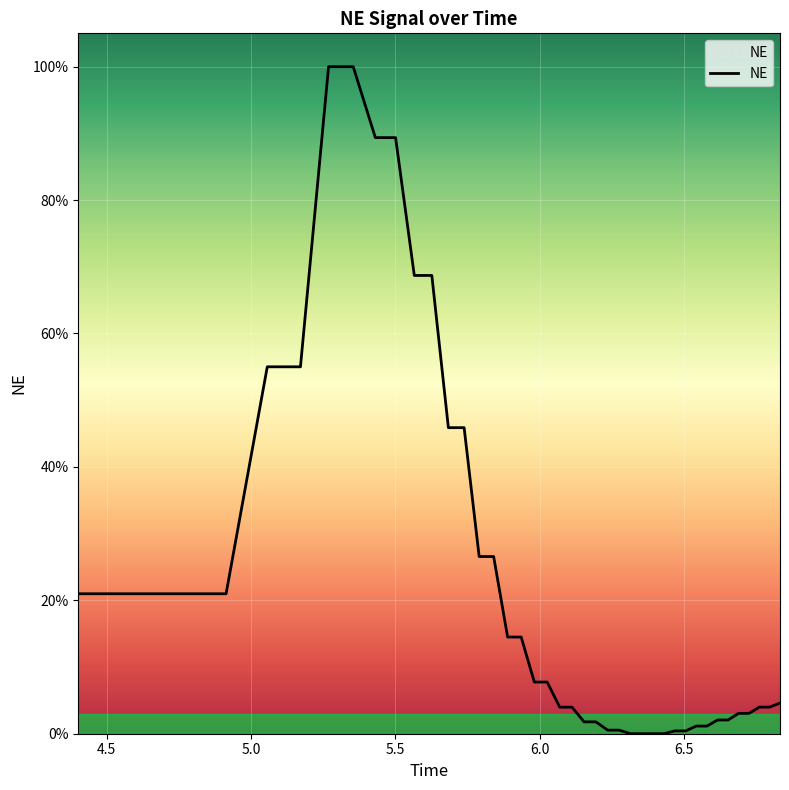

Is this an area chart (filled region under the line)?

Yes